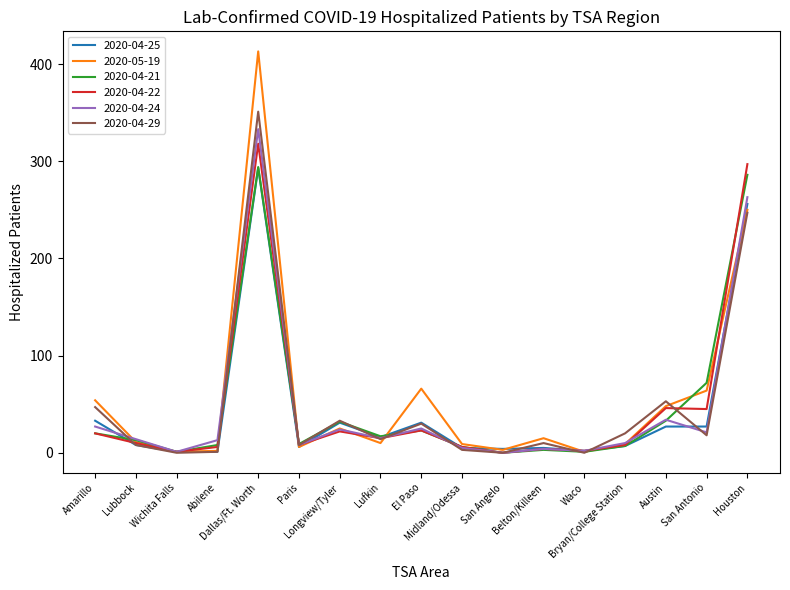

Which series has the widest spread of values?

2020-05-19